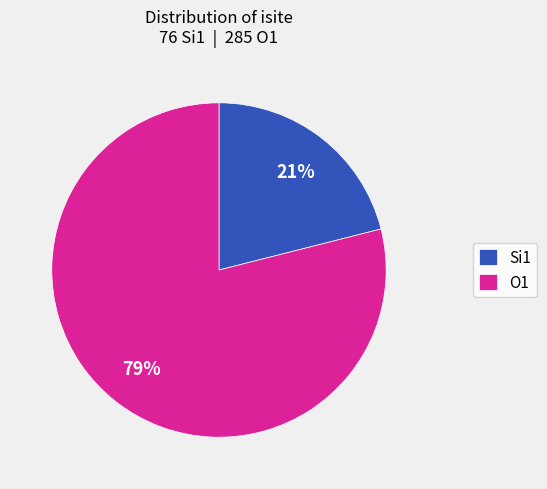

Which category has the biggest portion of the pie?

O1